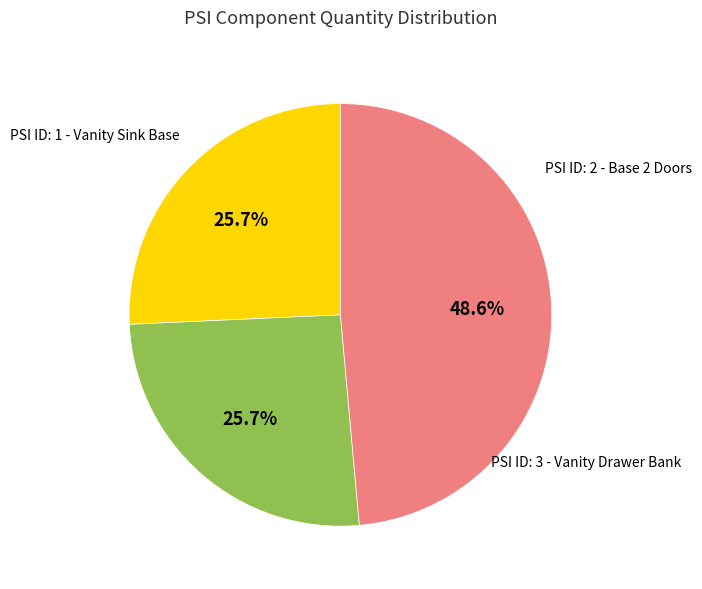

Does any single category account for the majority?

No